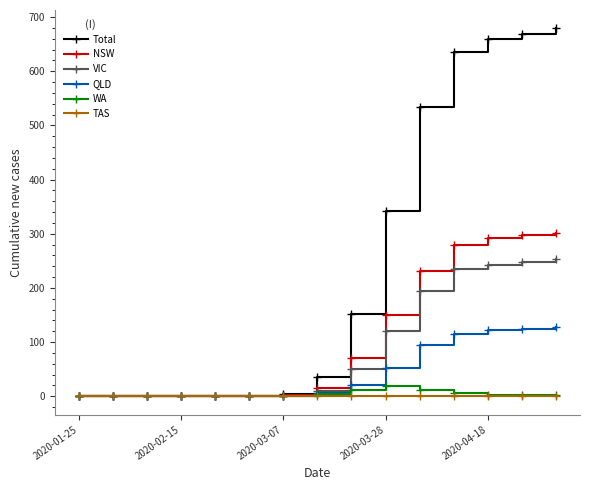

What is the greatest value displayed?

679